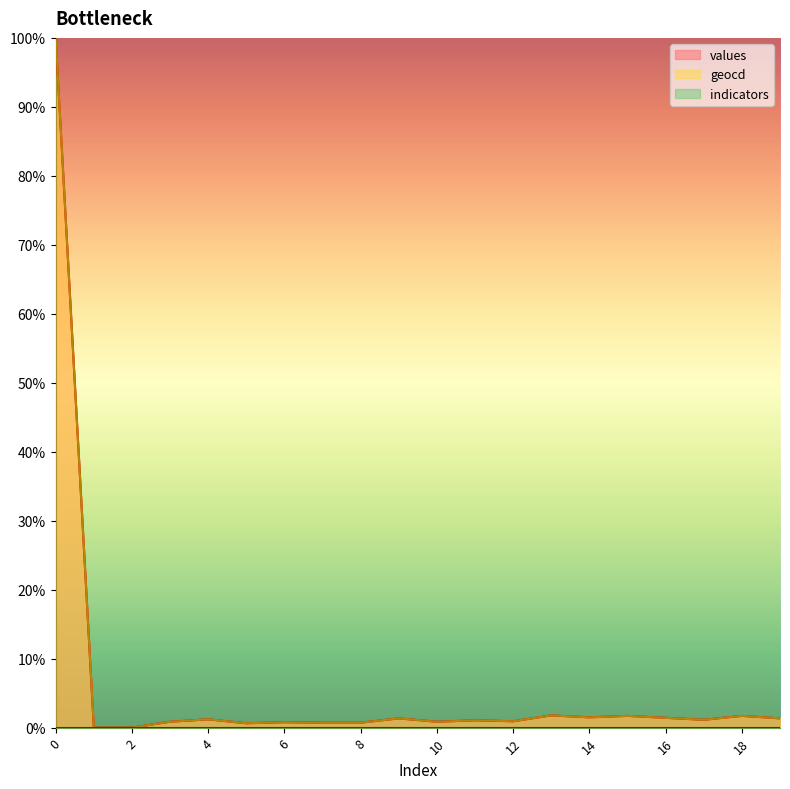

What is the average value of the values series?

6.0